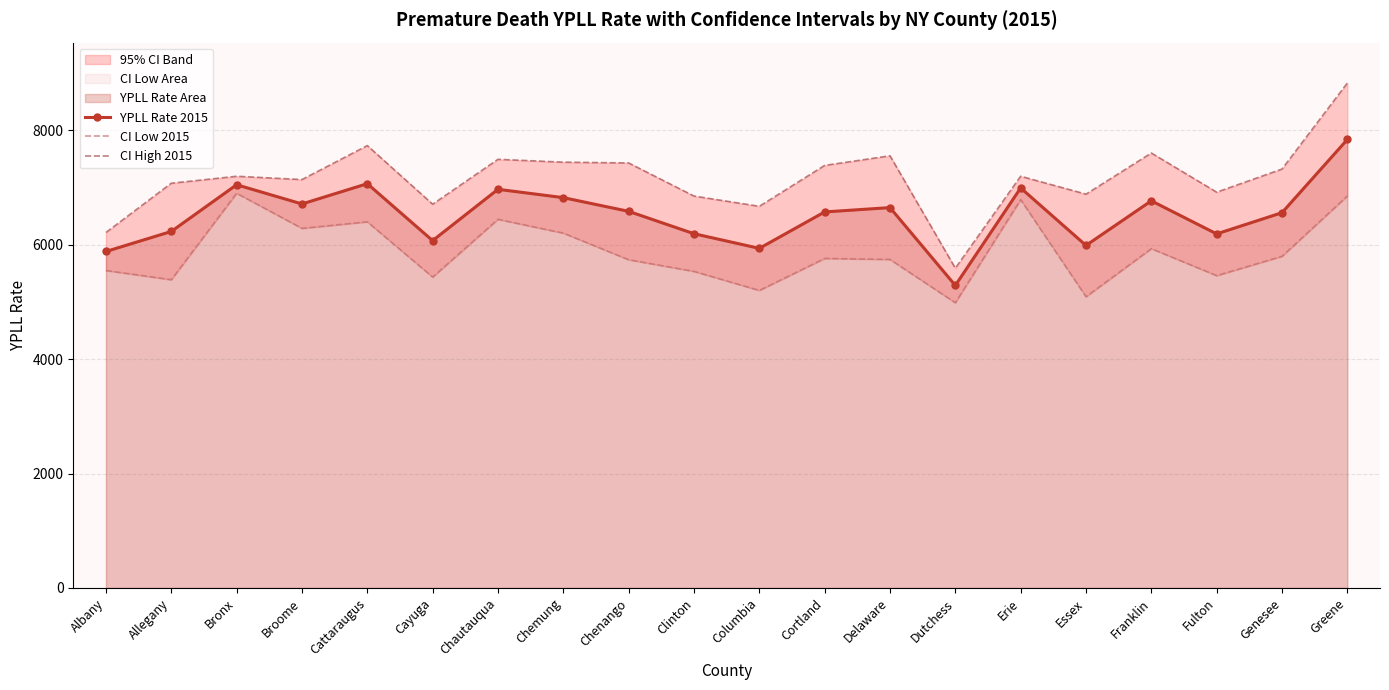

What is the average value of the CI Low 2015 series?

5875.6